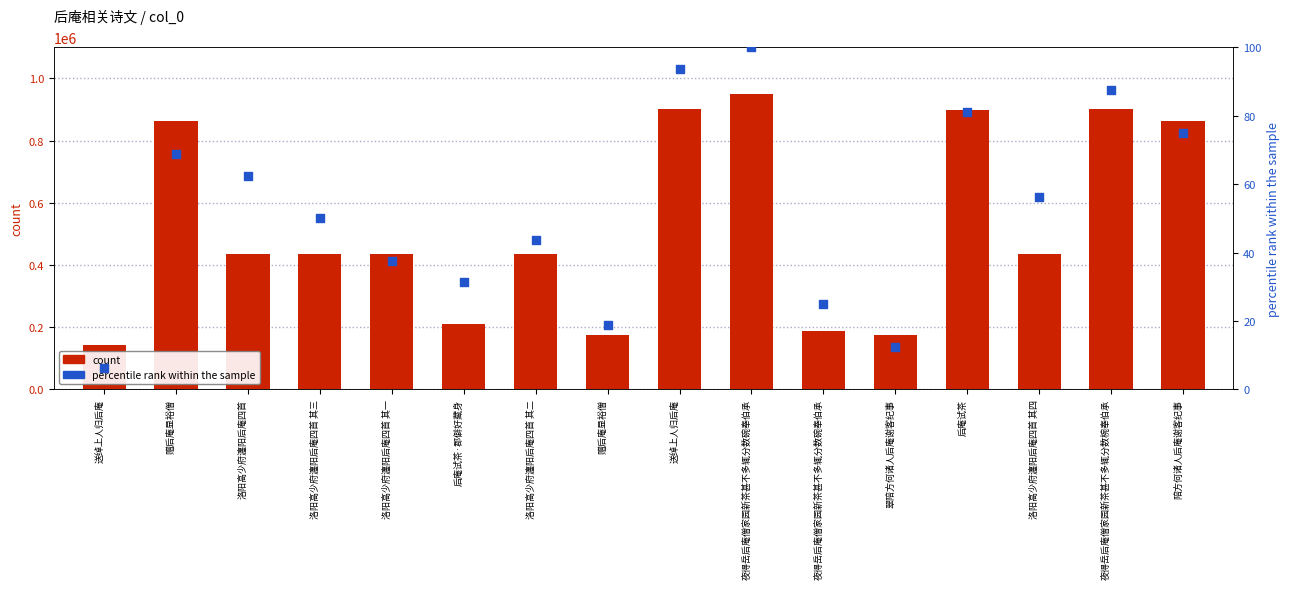

At which category is the sum across all series the highest?

夜得岳后庵僧家园新茶甚不多辄分数碗奉伯承